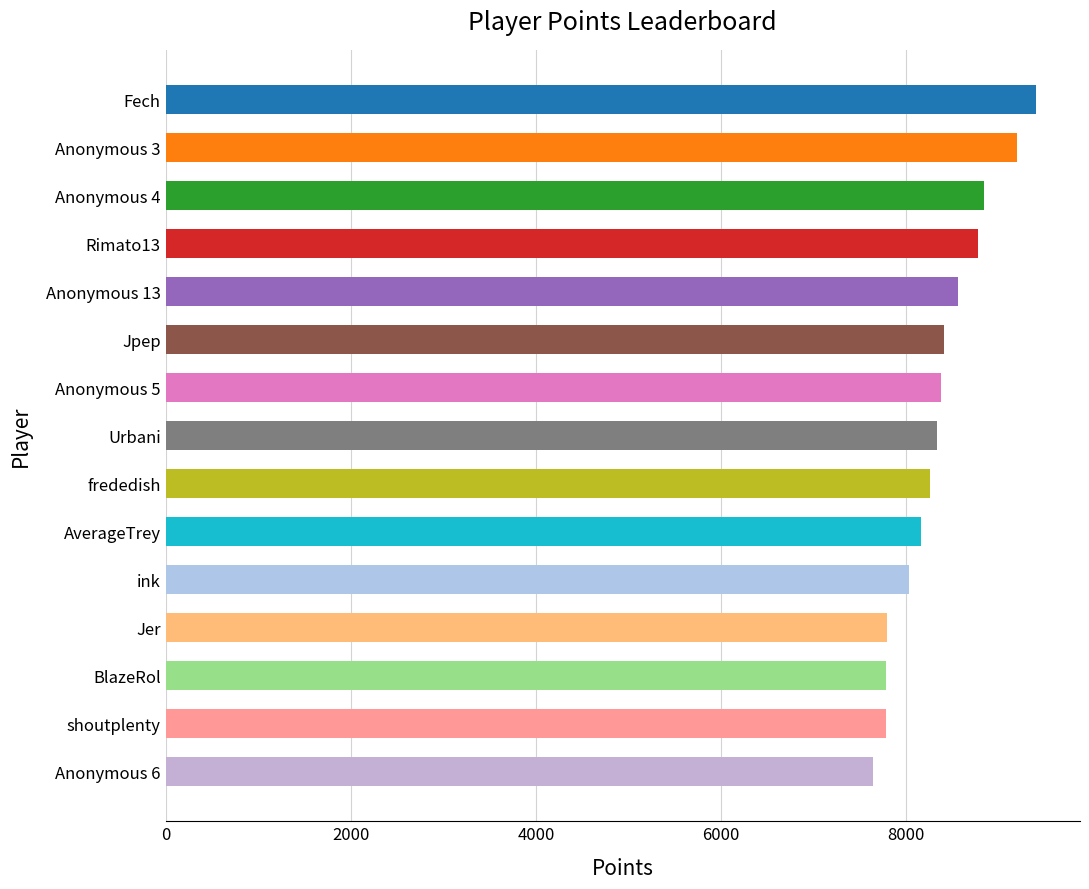

What is the difference between the second highest and second lowest values?

1414